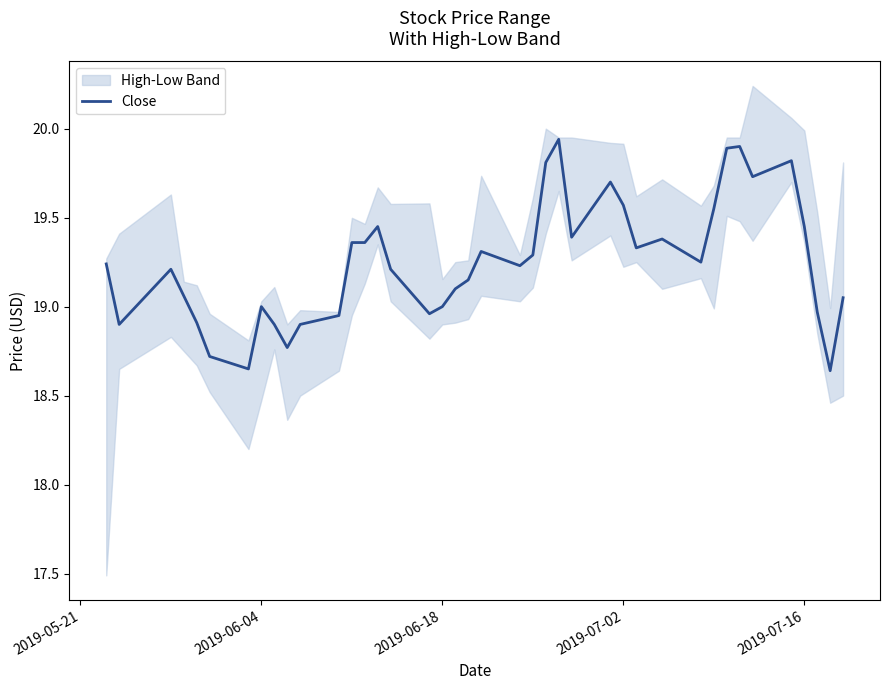

What is the greatest value displayed?

19.9